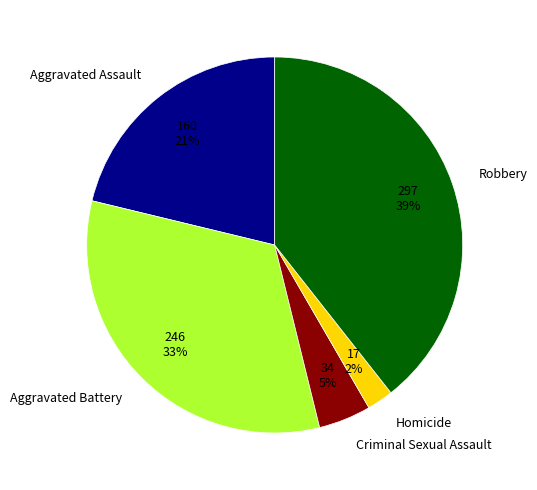

Which category has the smallest portion of the pie?

Homicide